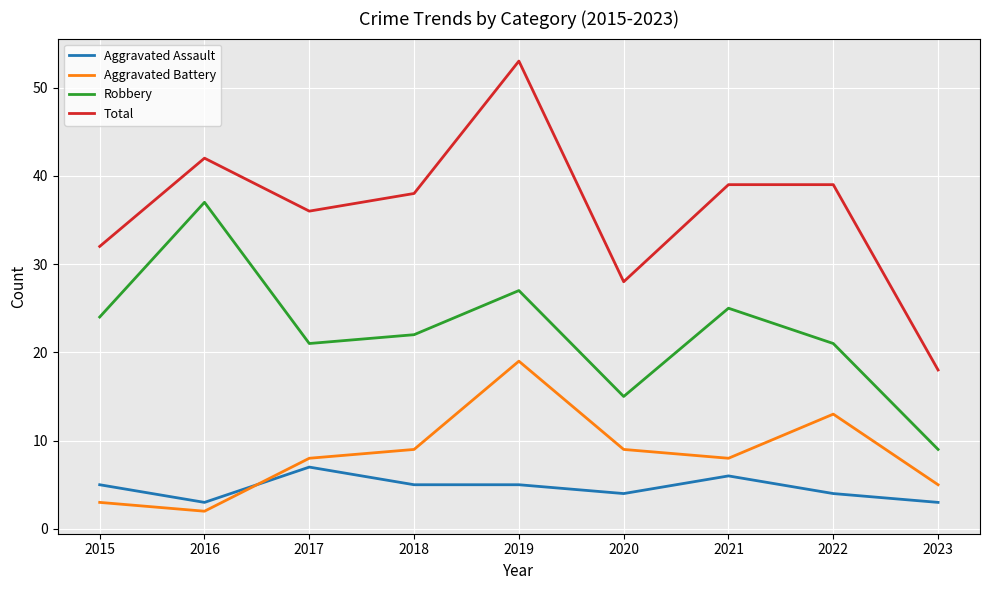

True or false: Aggravated Assault has a value of 4 at 2020.

True